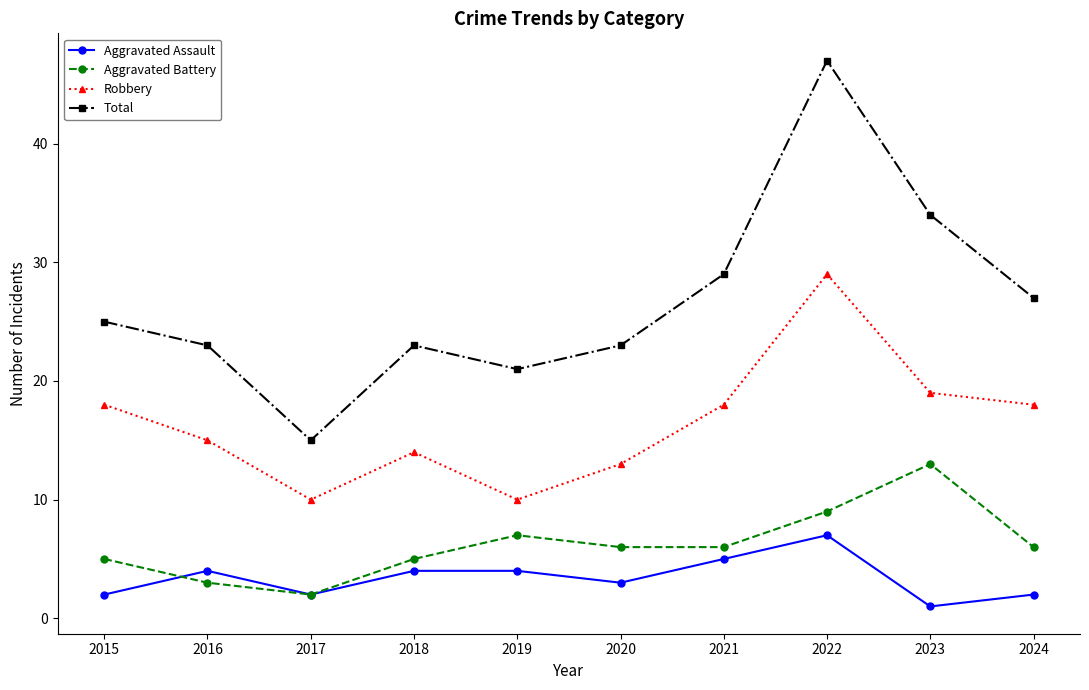

The Total series shows 15 at 2017. True or false?

True